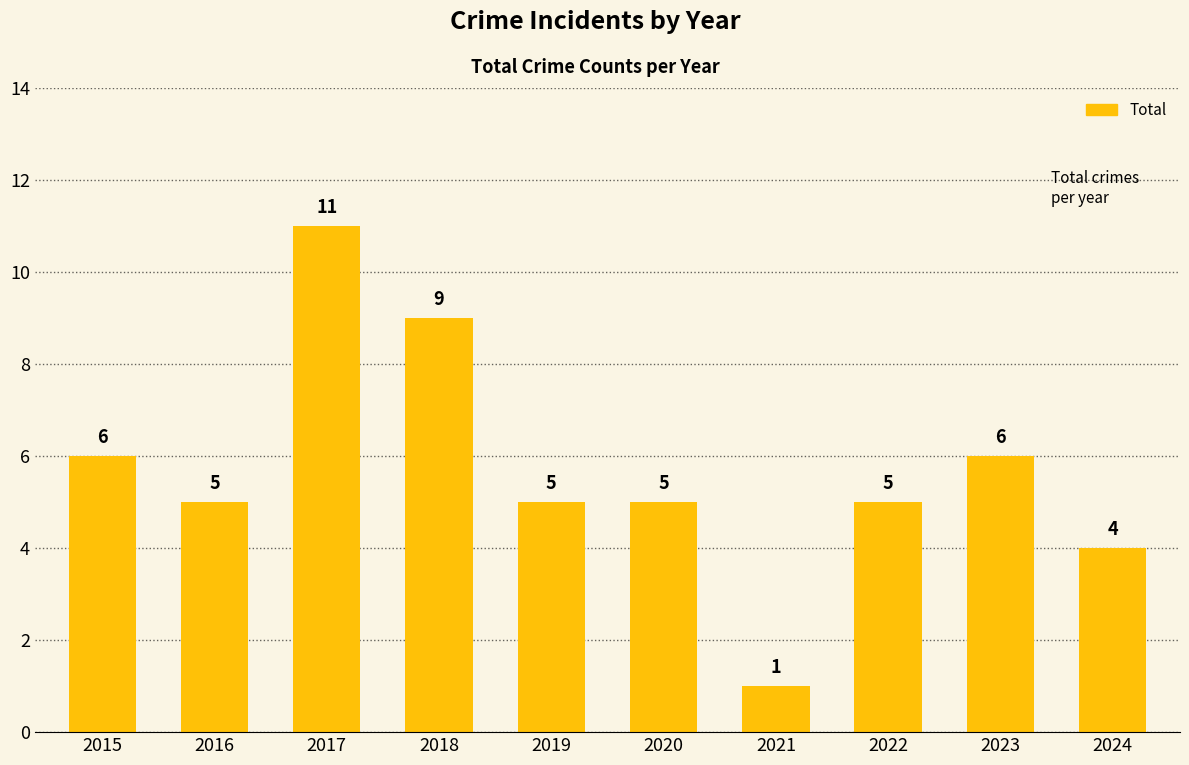

Reading right to left, list all the values displayed in this chart.

4	6	5	1	5	5	9	11	5	6